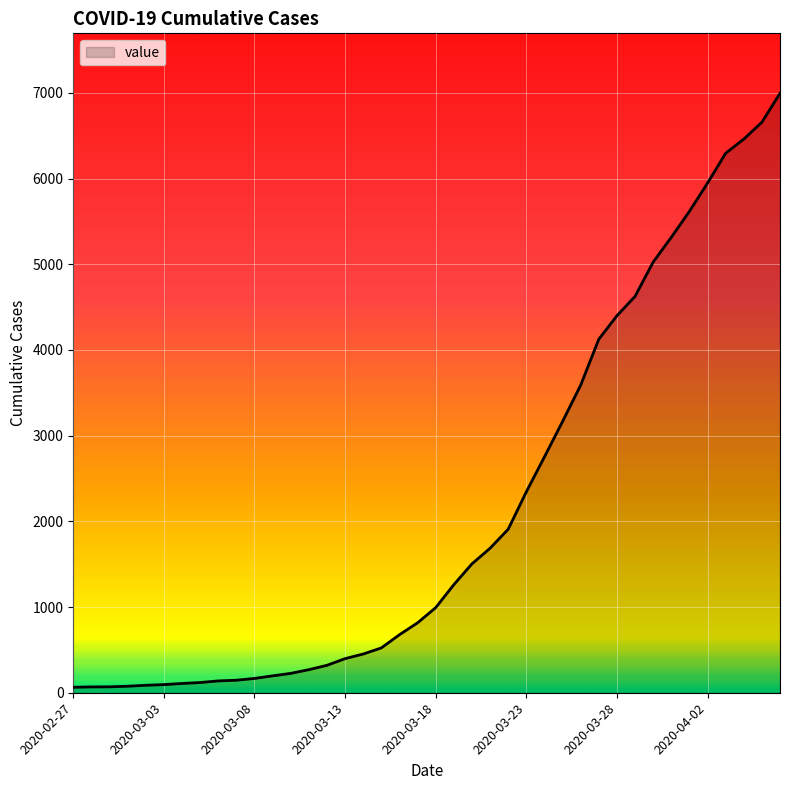

What is the greatest value displayed?

6995